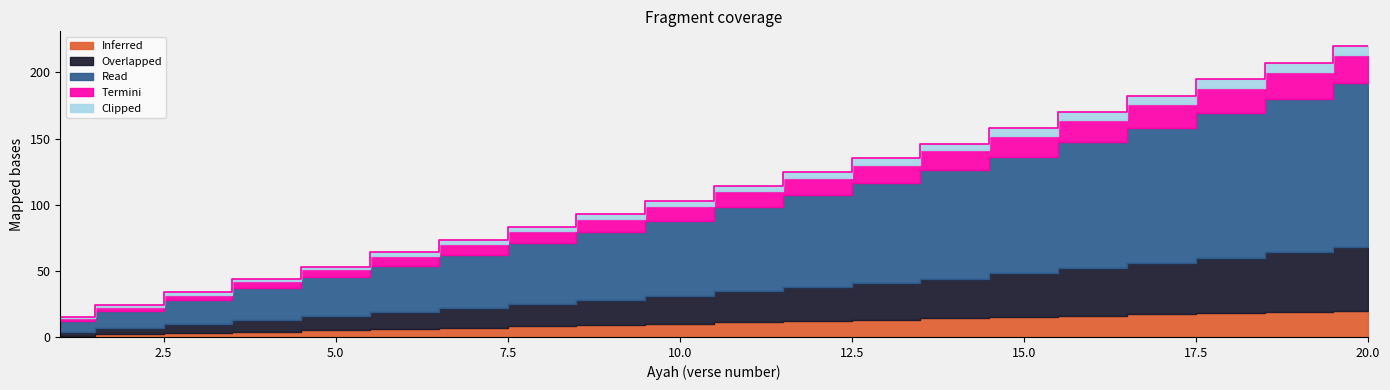

Which series has the largest range (max minus min)?

Read